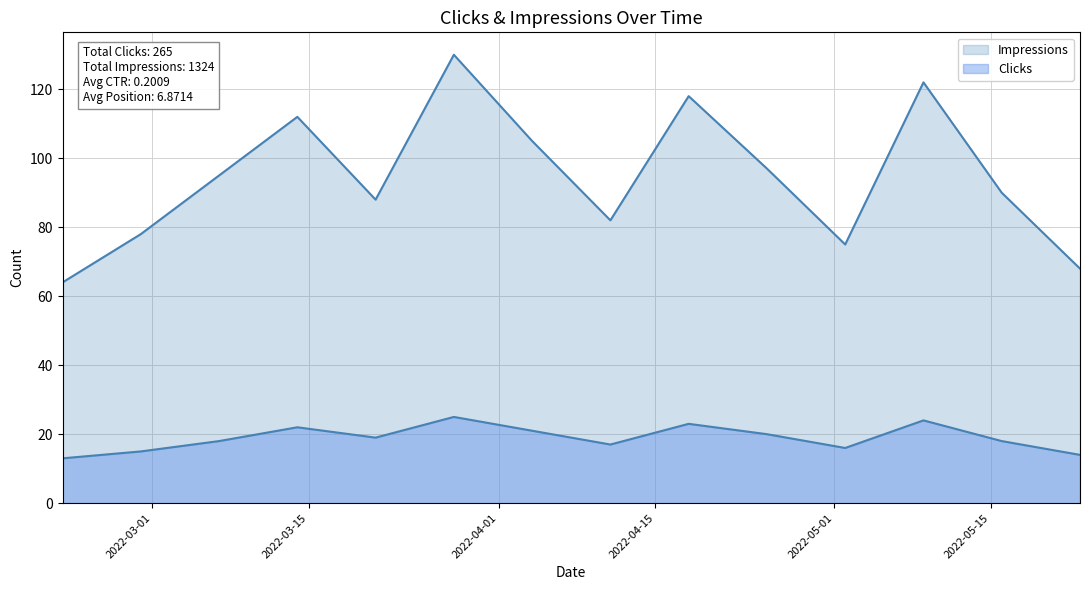

What is the difference between the highest and lowest values at Impressions?

63